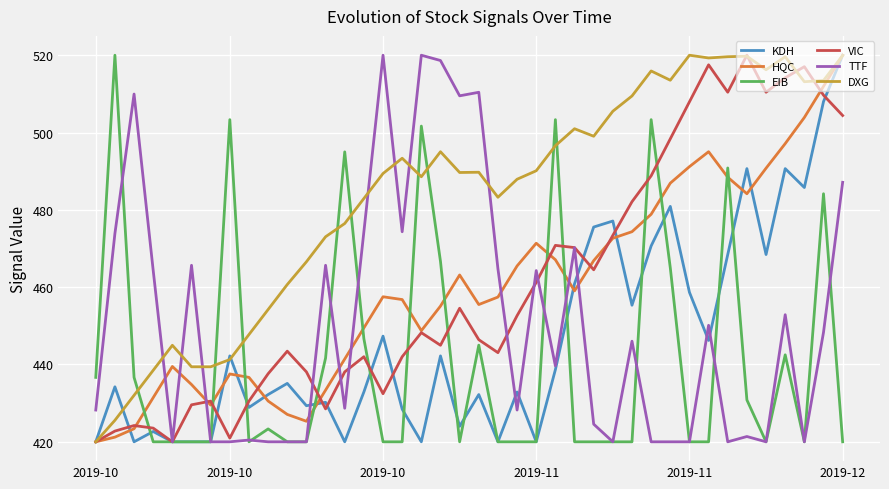

After their last crossing, which series has the higher values: EIB or VIC?

VIC